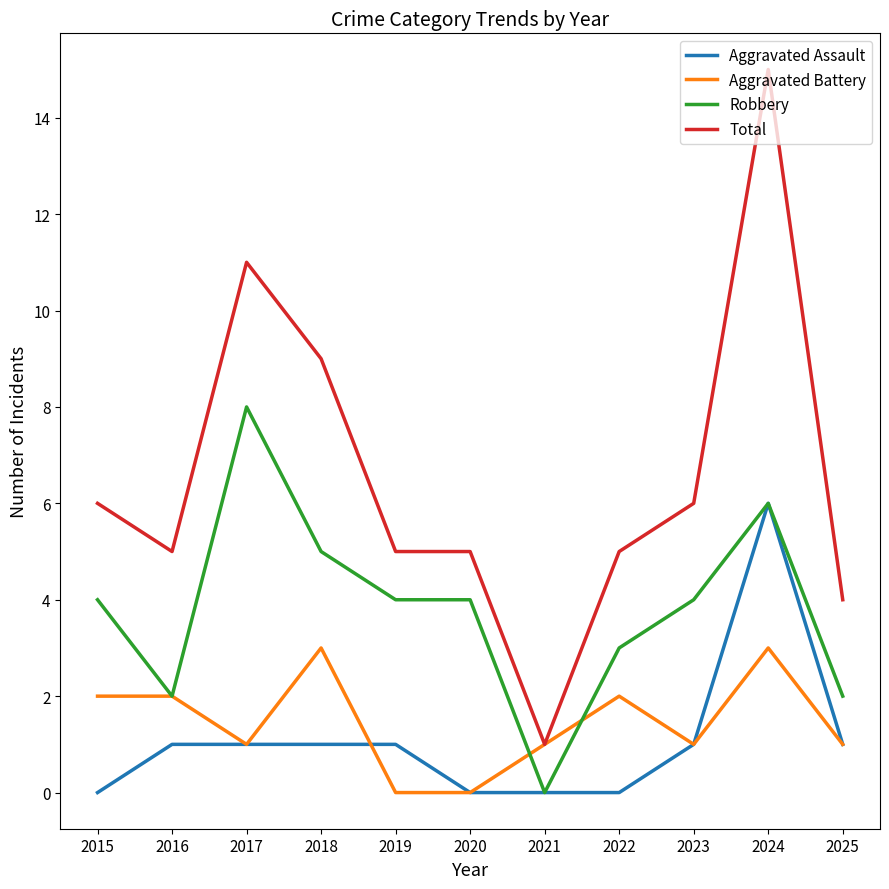

At which category is the sum across all series the highest?

2024